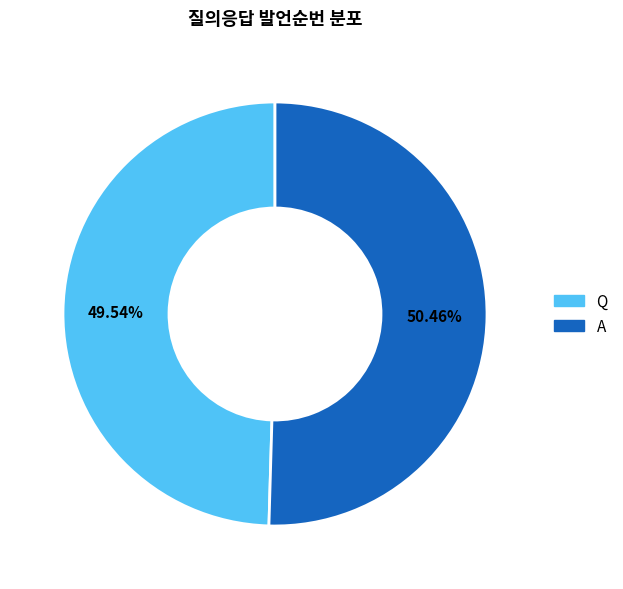

Which has a higher value, A or Q?

A